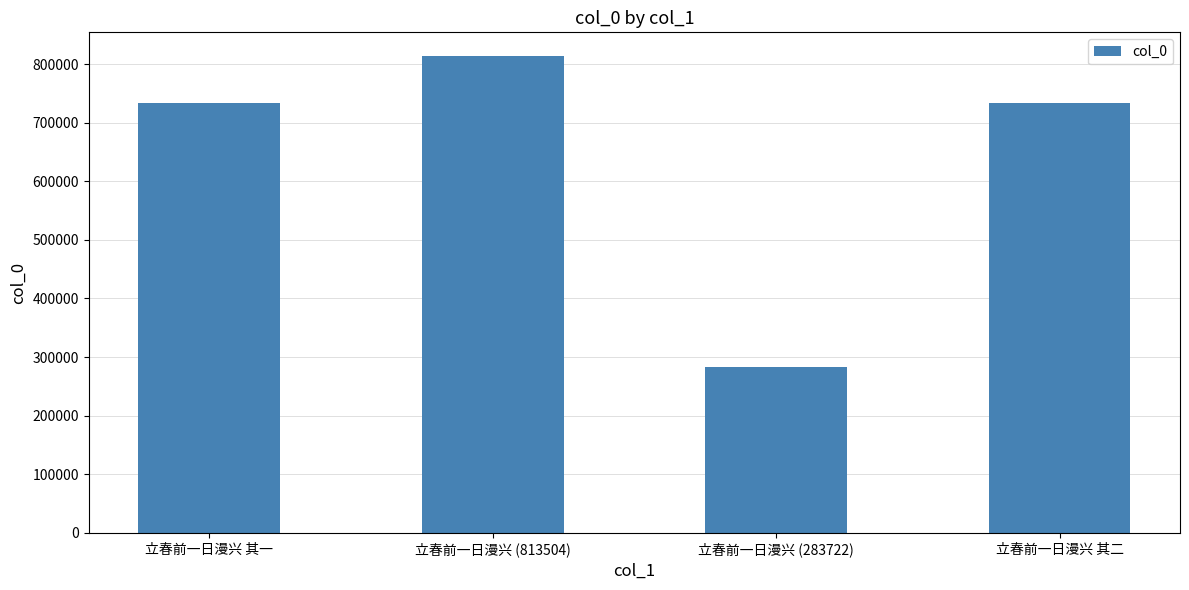

What is the value of the 4th bar from the left?

732796